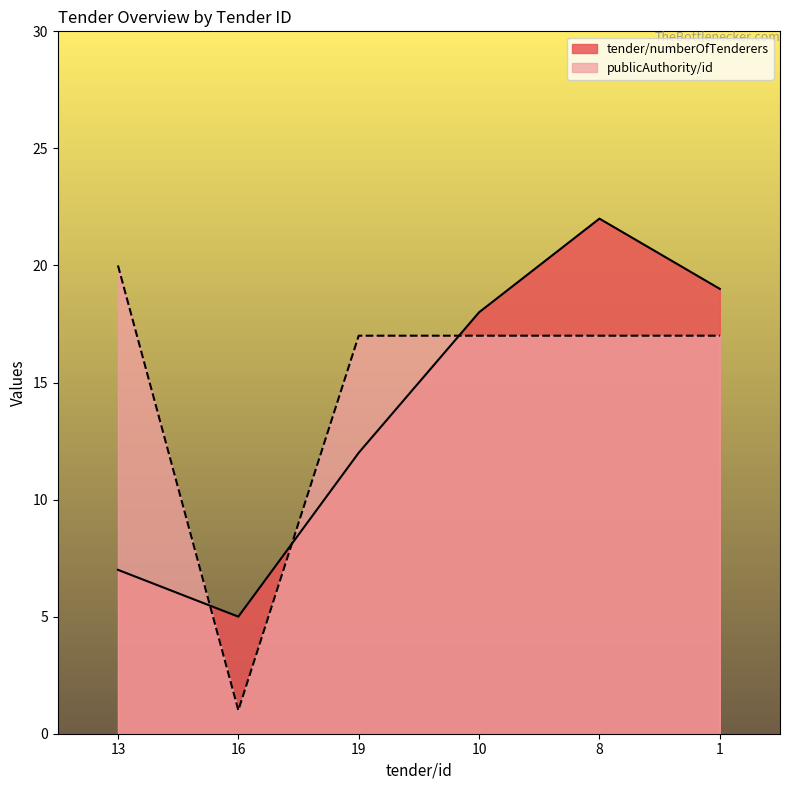

True or false: tender/numberOfTenderers and publicAuthority/id cross at least once.

True